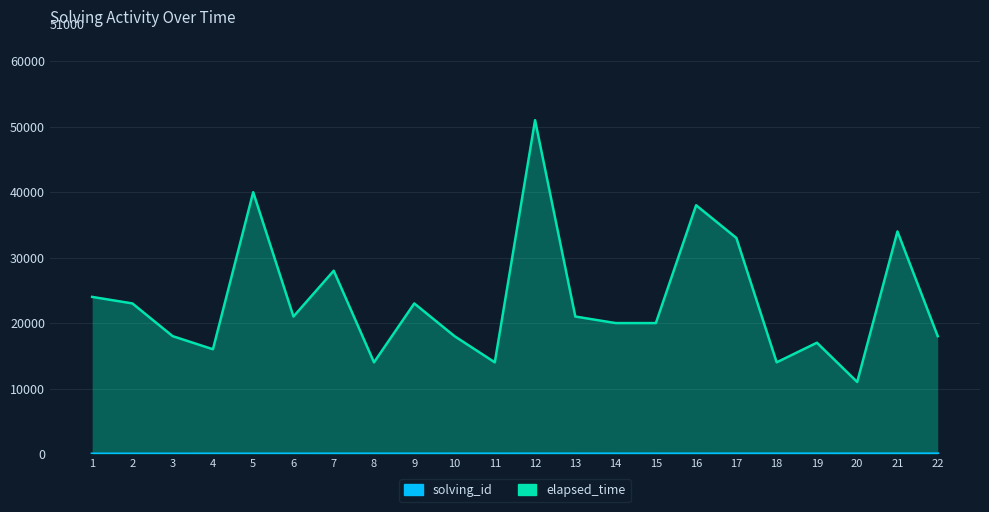

How many series are shown in this chart?

2